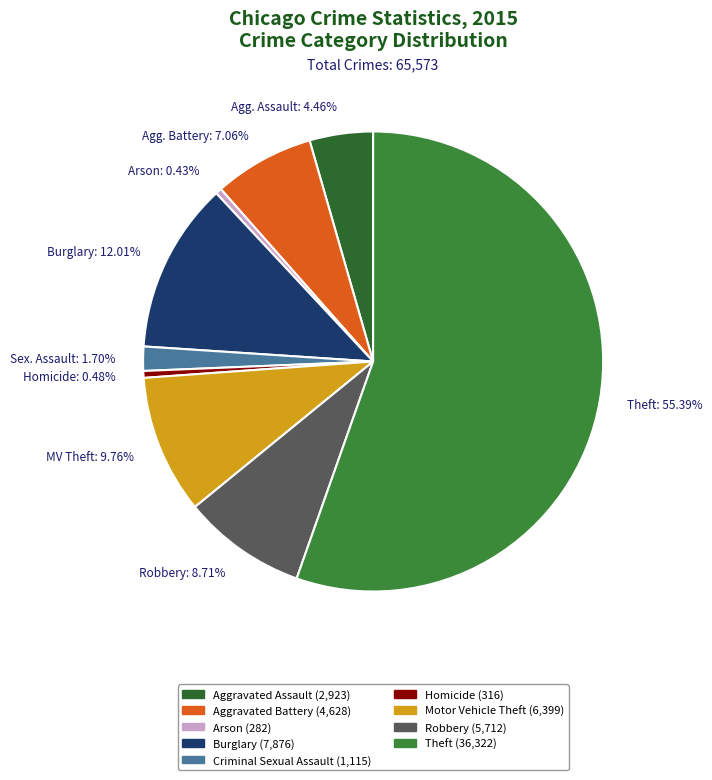

Count the number of slices in the pie.

9